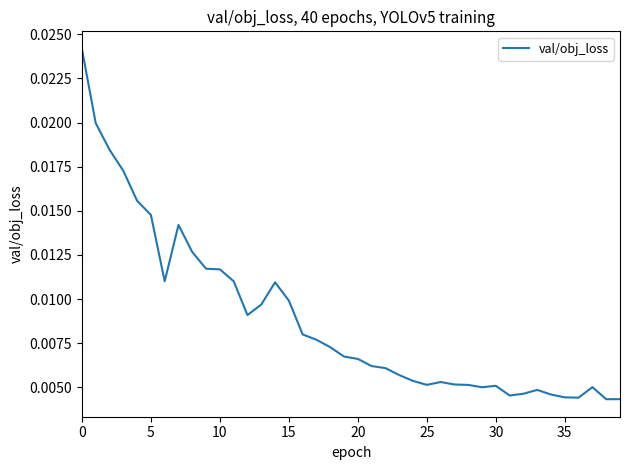

Does the chart have visible grid lines?

No